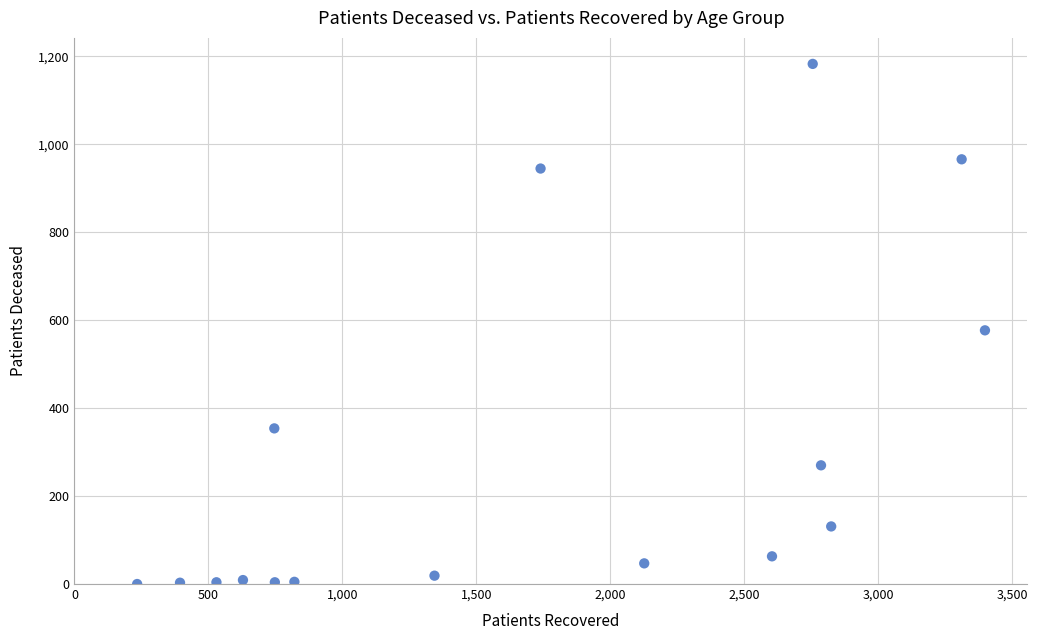

What is the range of X values (max minus min)?

3165